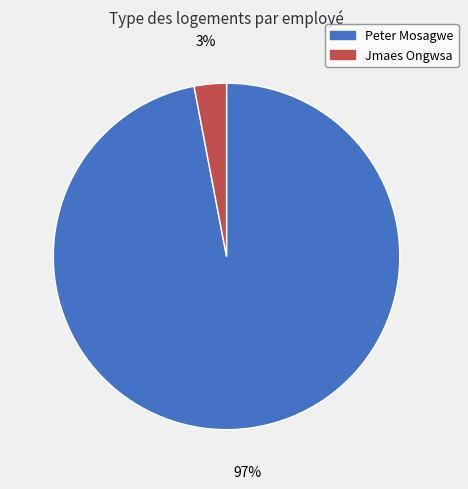

How many segments does this pie chart have?

2